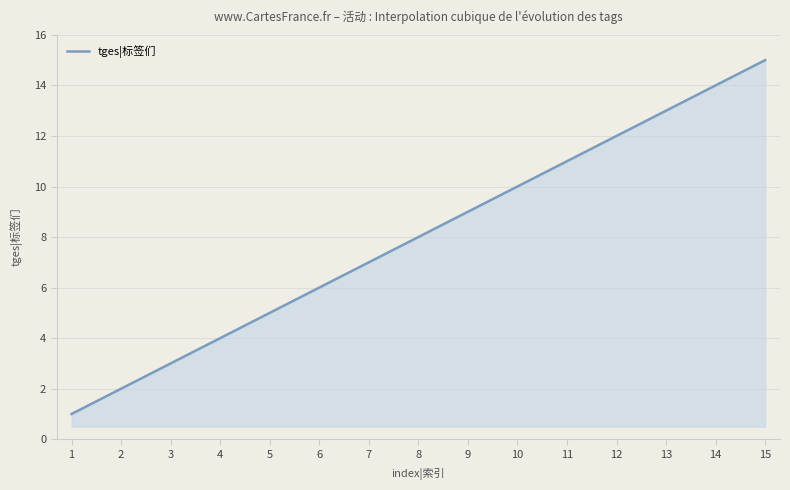

What is the greatest value displayed?

15.0